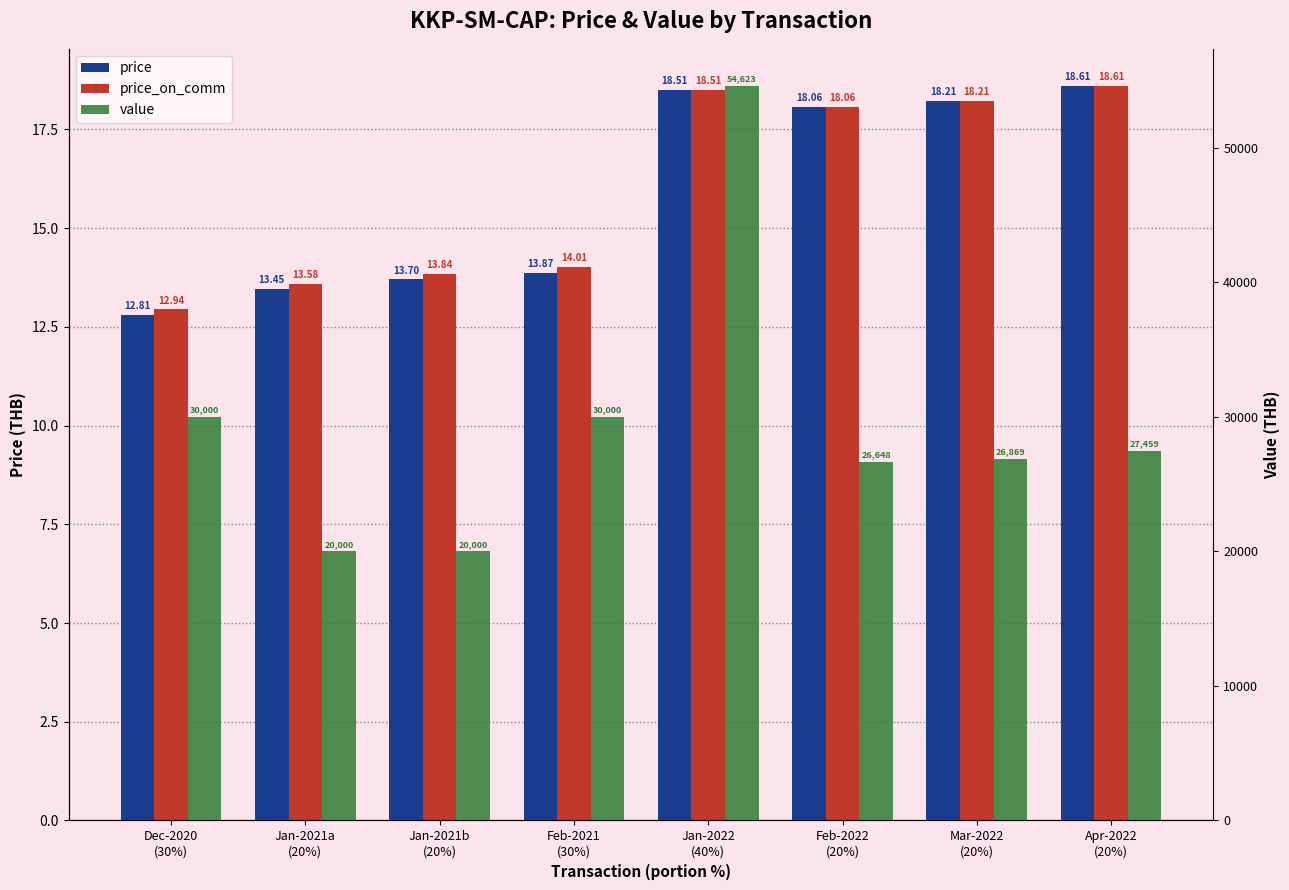

At how many categories does at least one series exceed 10083?

8